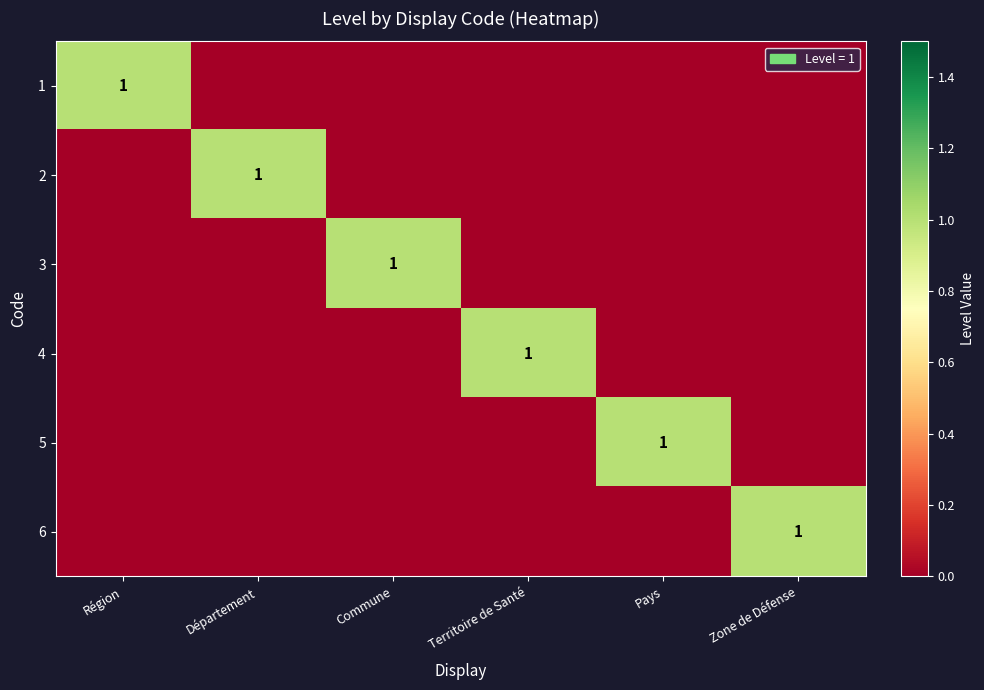

Is it true that 6 equals 2 at Zone de Défense?

False